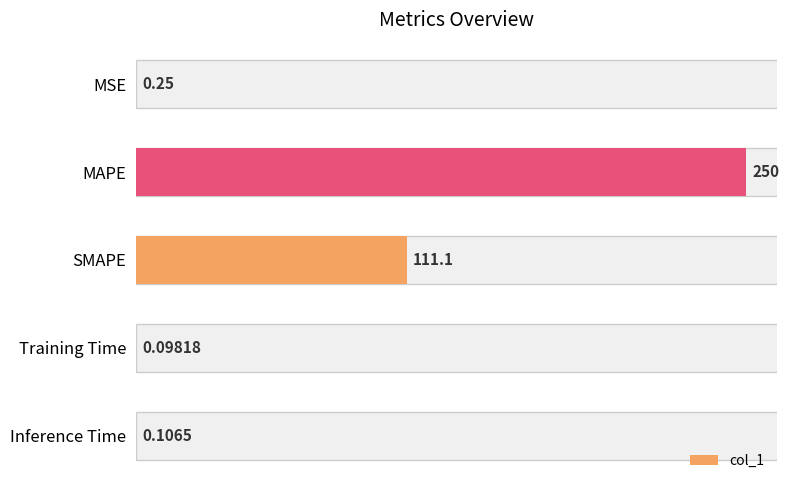

At which category does the chart reach its peak across all series?

MAPE